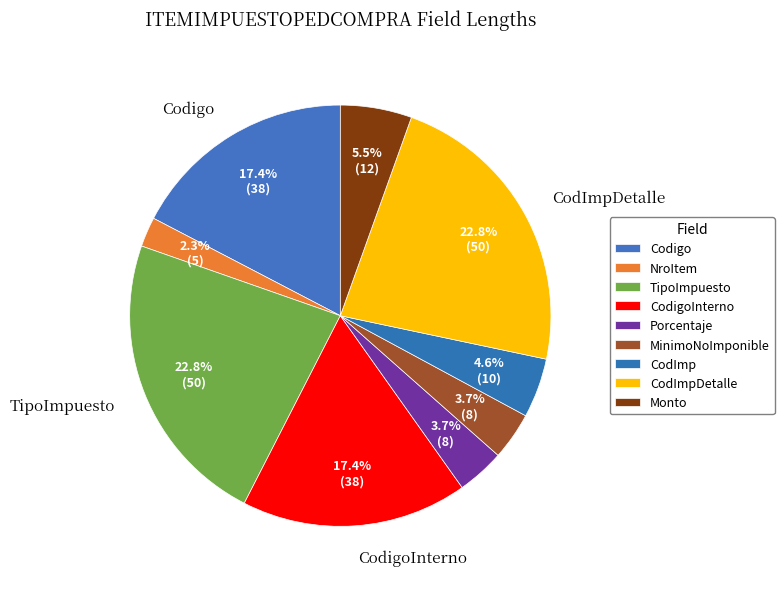

How many segments does this pie chart have?

9